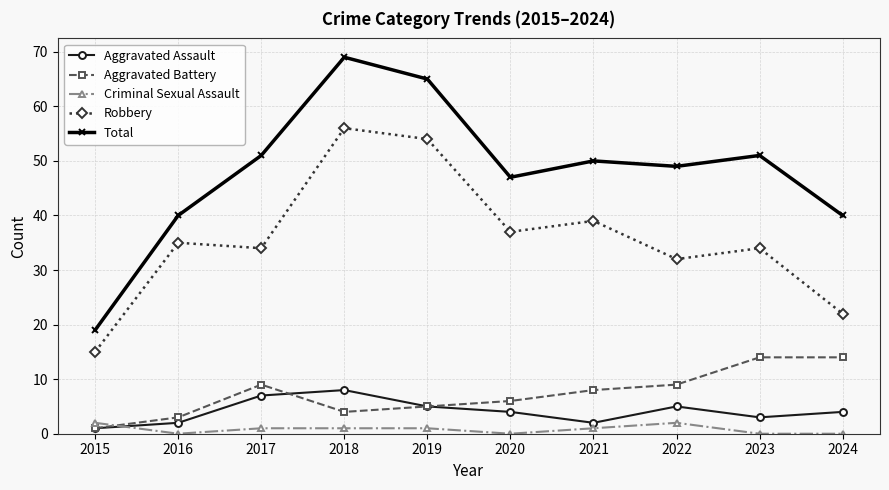

Read the Robbery value at 2023.

34